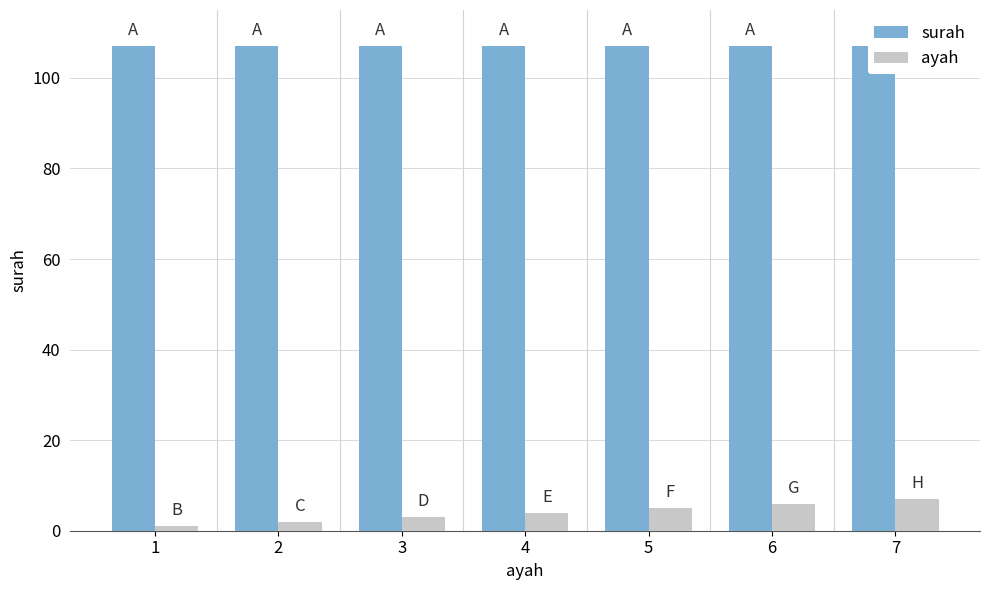

What is the total value across all series at 3?

110